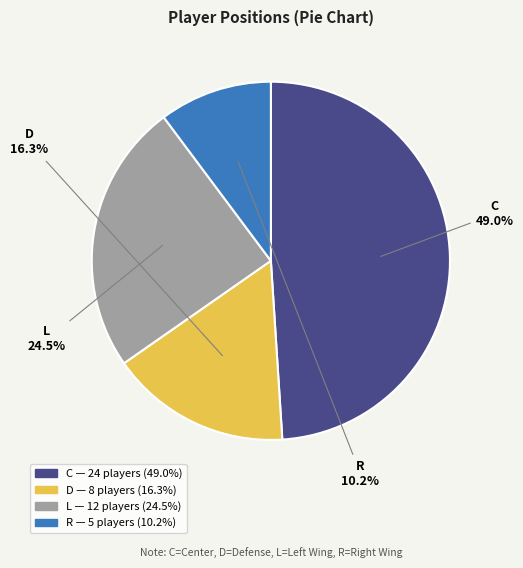

What percentage is the D slice, to the nearest percent?

16%